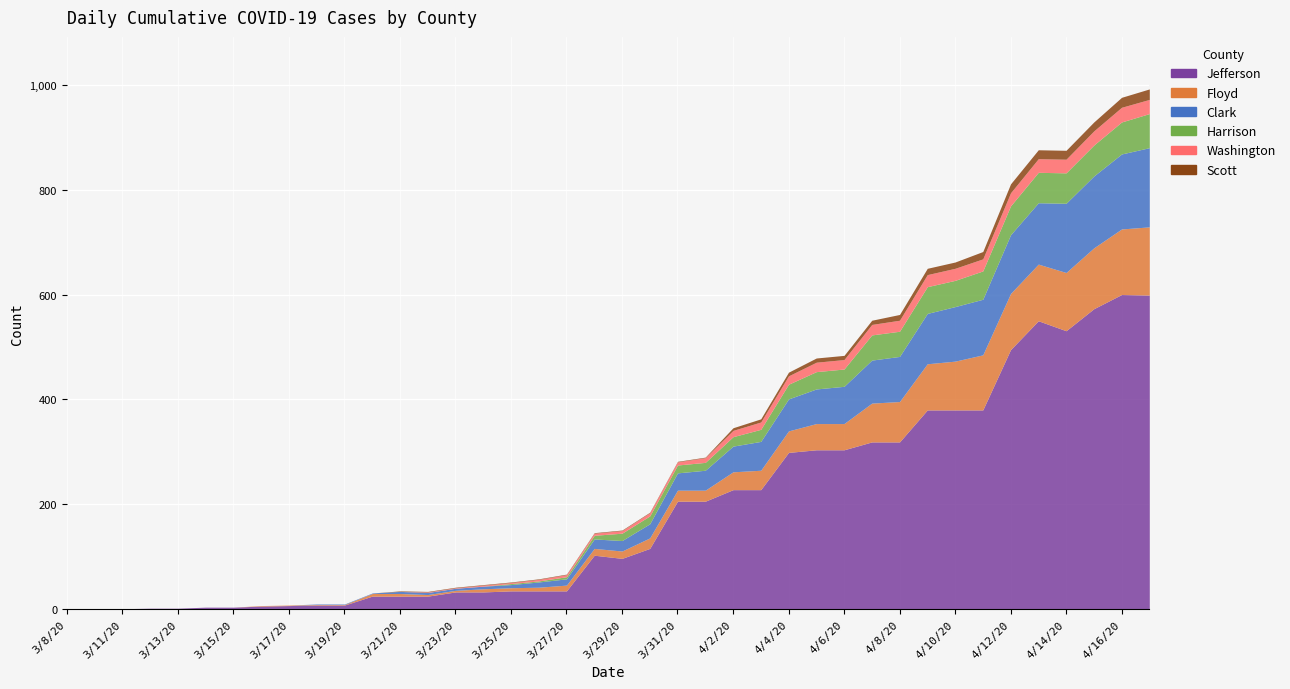

What is the average value of the Floyd series?

37